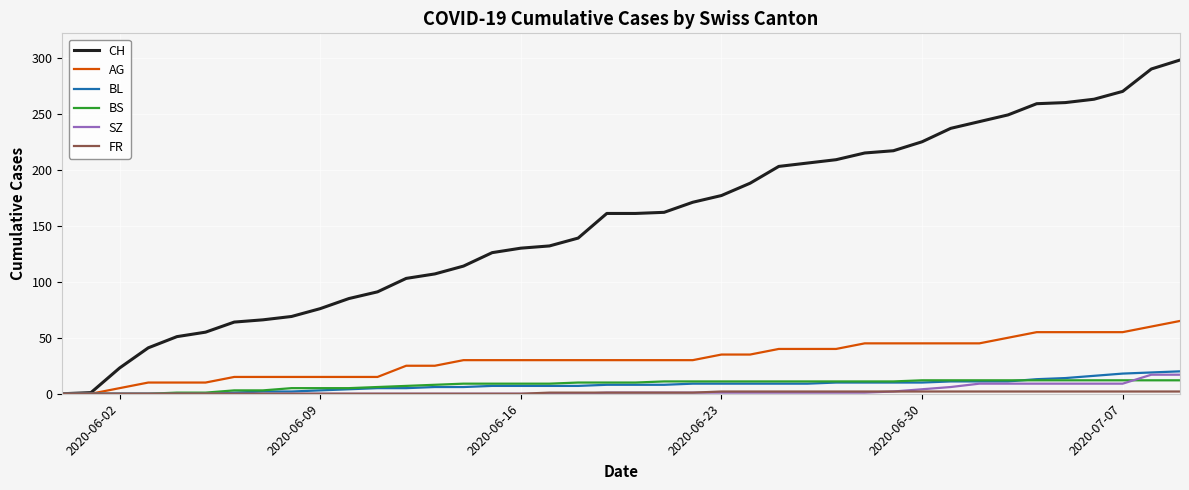

Which series has the largest total across all categories?

CH